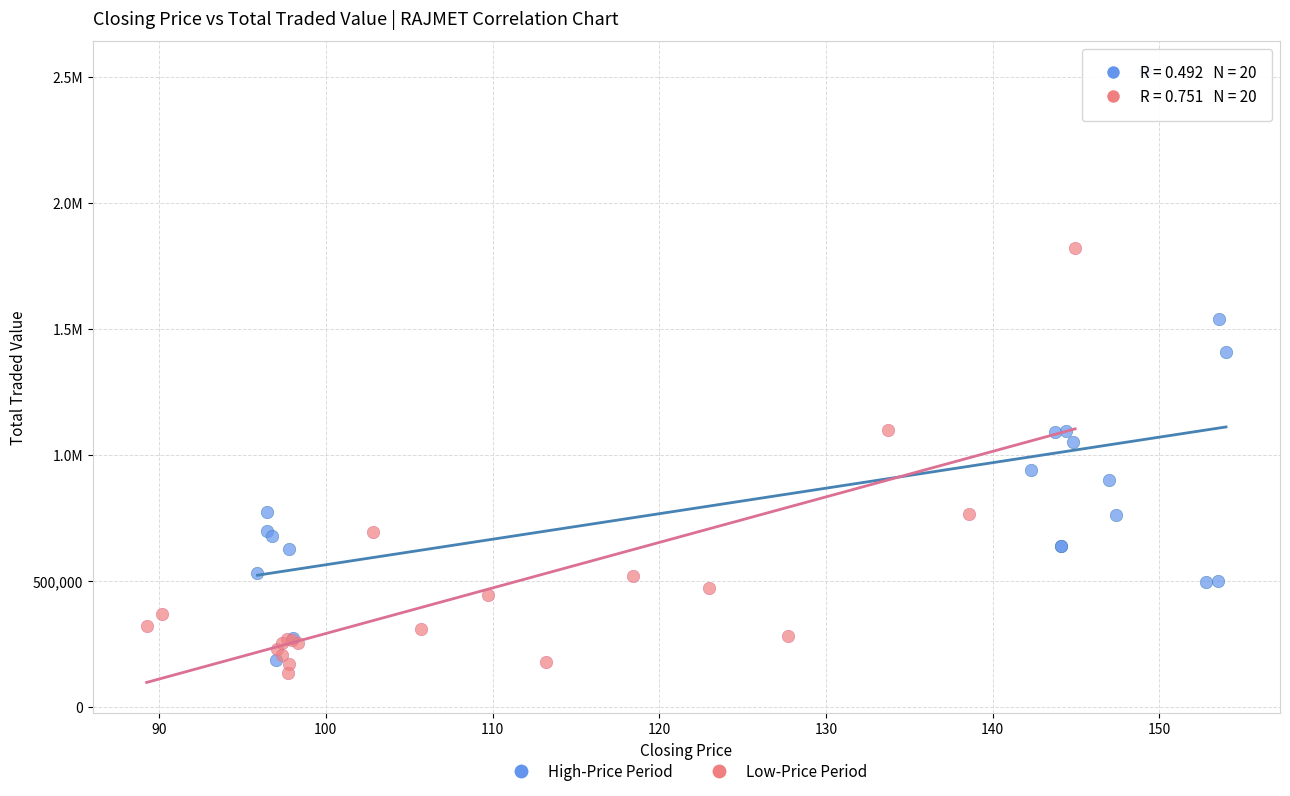

What are all the series names shown in the legend?

High-Price Period, Low-Price Period